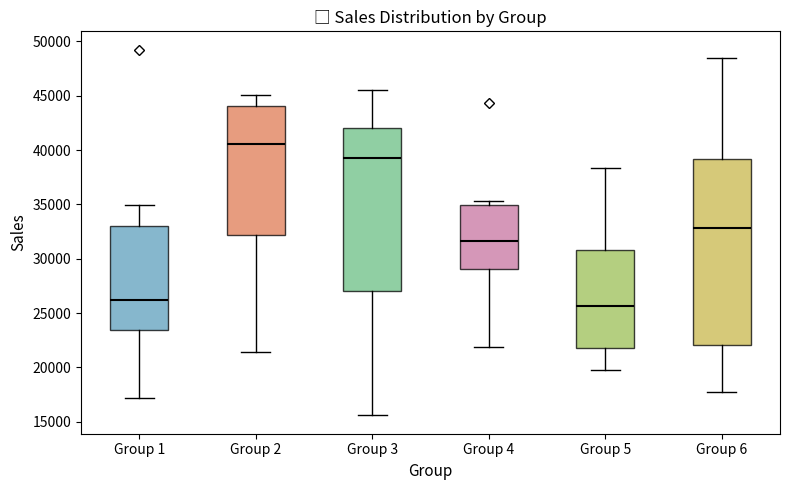

Reading left to right, transcribe this box plot: for each box, give where its median line is, the range the box spans, and where its two whiskers end, as read against the y-axis. The values are not printed on the chart, so give them approximately, as read against the axis.

Group 1: median 26000, box 23500 to 33000, whiskers 17000 to 35000
Group 2: median 40500, box 32000 to 44000, whiskers 21500 to 45000
Group 3: median 39500, box 27000 to 42000, whiskers 15500 to 45500
Group 4: median 31500, box 29000 to 35000, whiskers 22000 to 35500
Group 5: median 25500, box 21500 to 31000, whiskers 20000 to 38500
Group 6: median 33000, box 22000 to 39000, whiskers 18000 to 48500